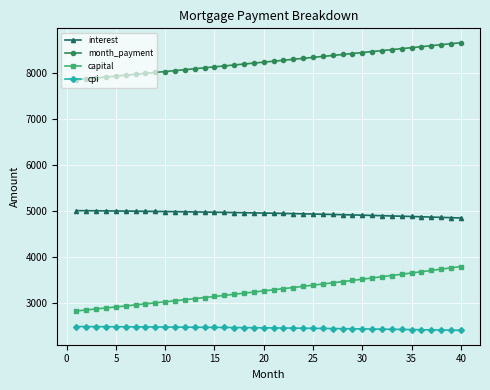

What is the highest value of the interest series?

5012.5